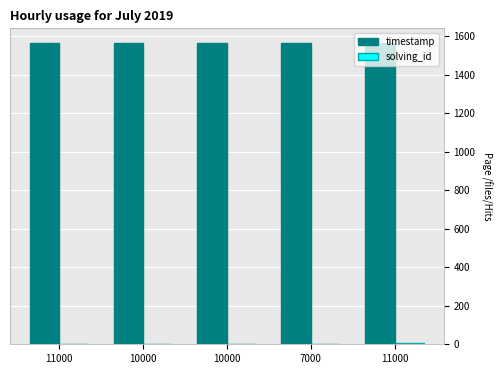

What is the lowest value of the solving_id series?

1.0